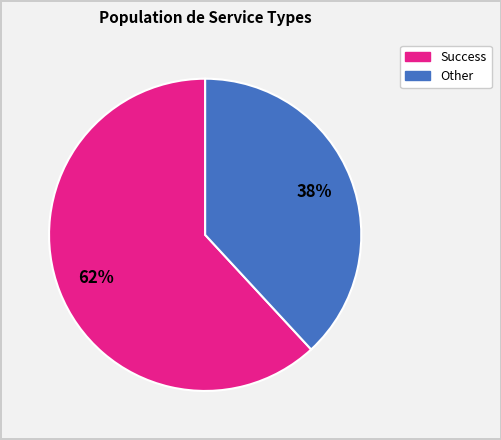

Is there a majority slice in this chart?

Yes